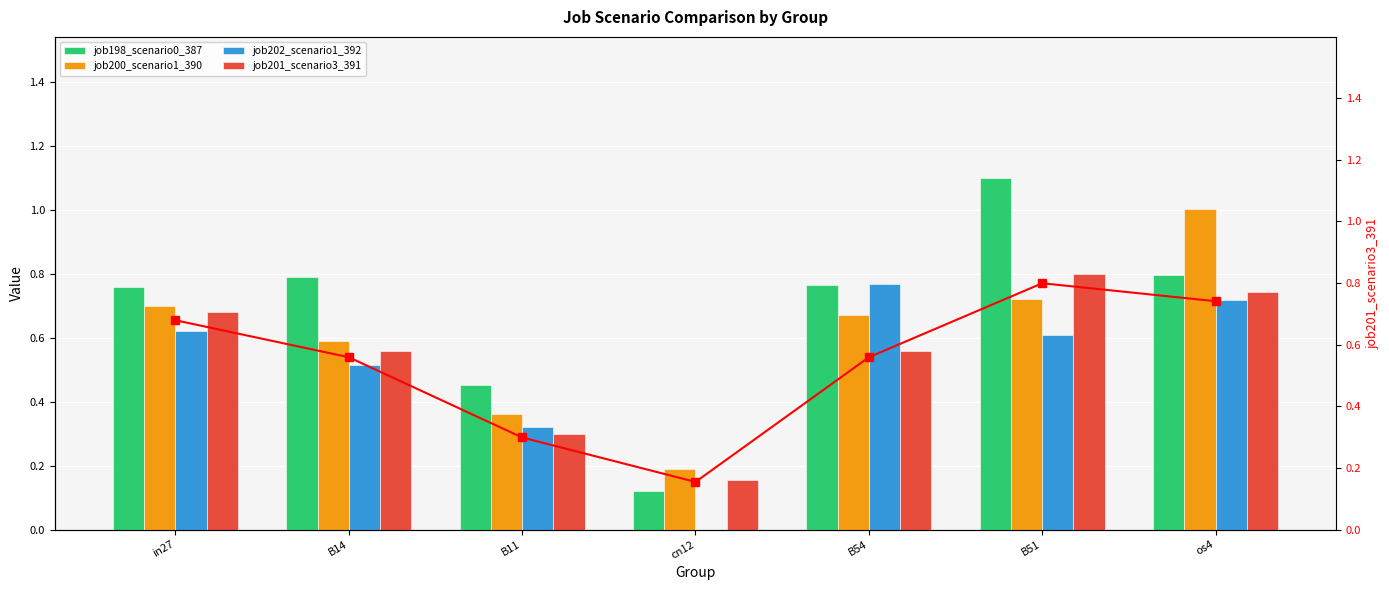

What is the total value across all series at B11?

1.7